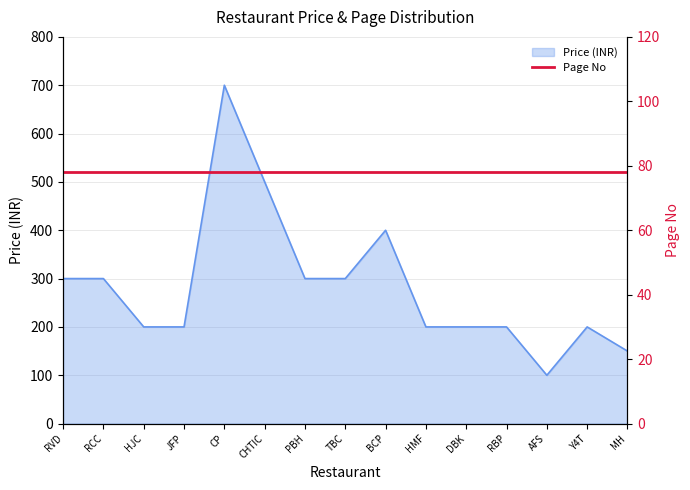

The Price (INR) series shows 200 at DBK. True or false?

True